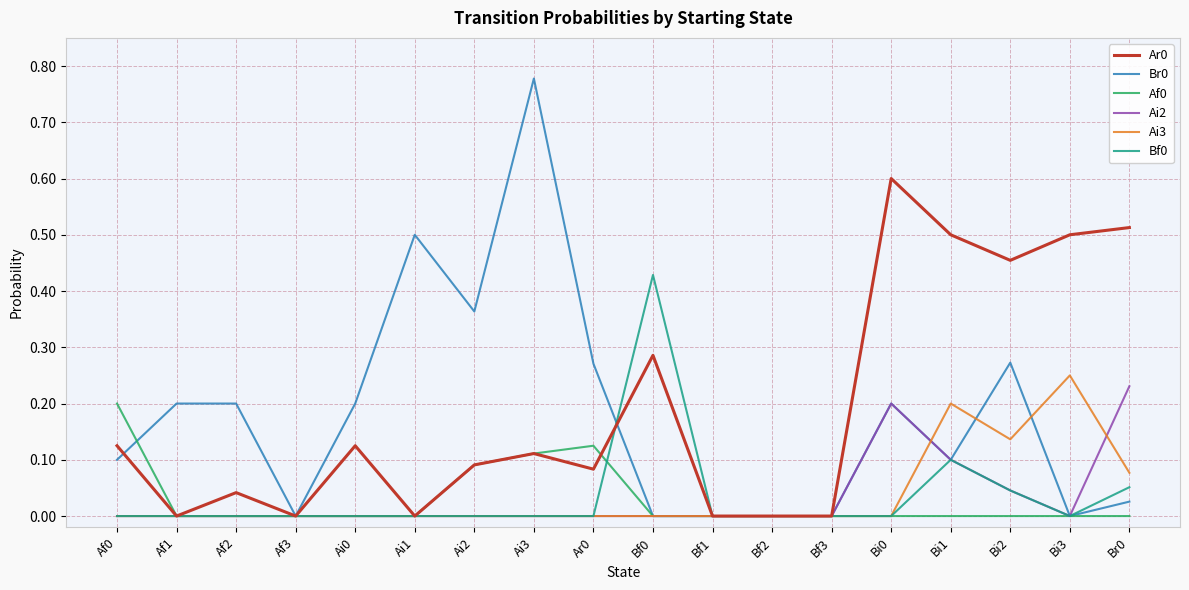

Which category has the highest value across all series?

Ai3